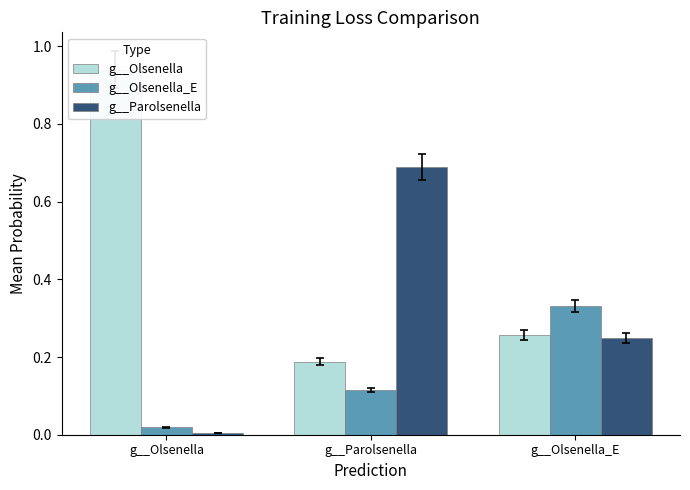

What position from the left is g__Olsenella?

1